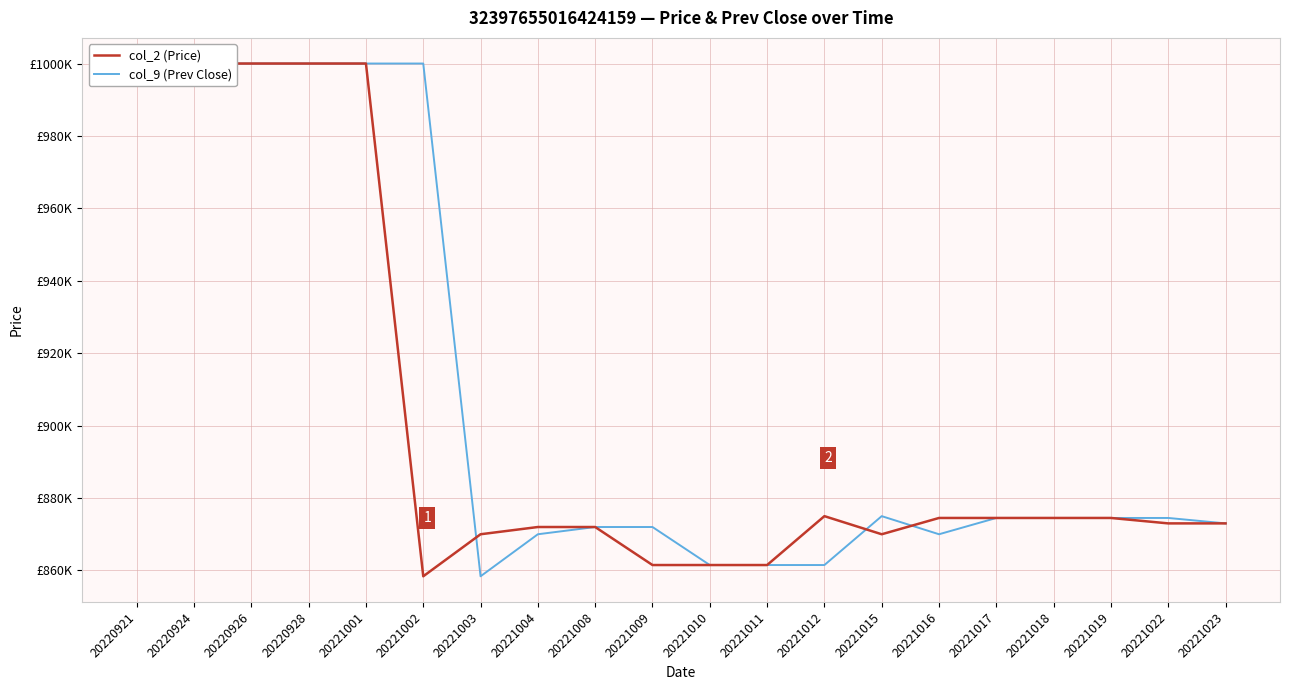

How many interior local peaks does the col_2 (Price) series have?

1